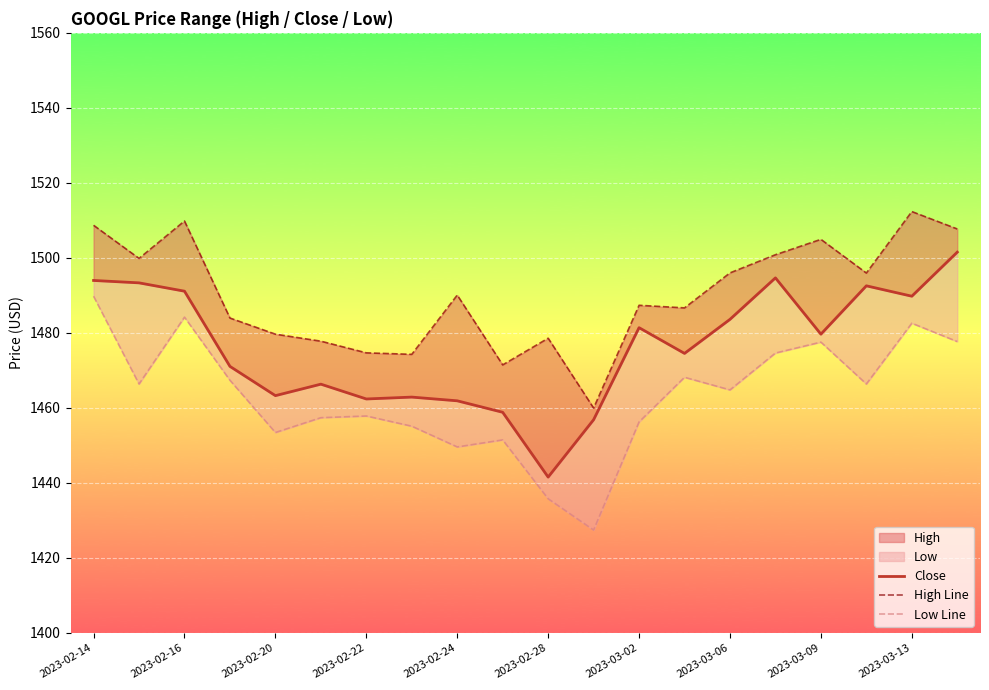

How many lines are shown in the chart?

3